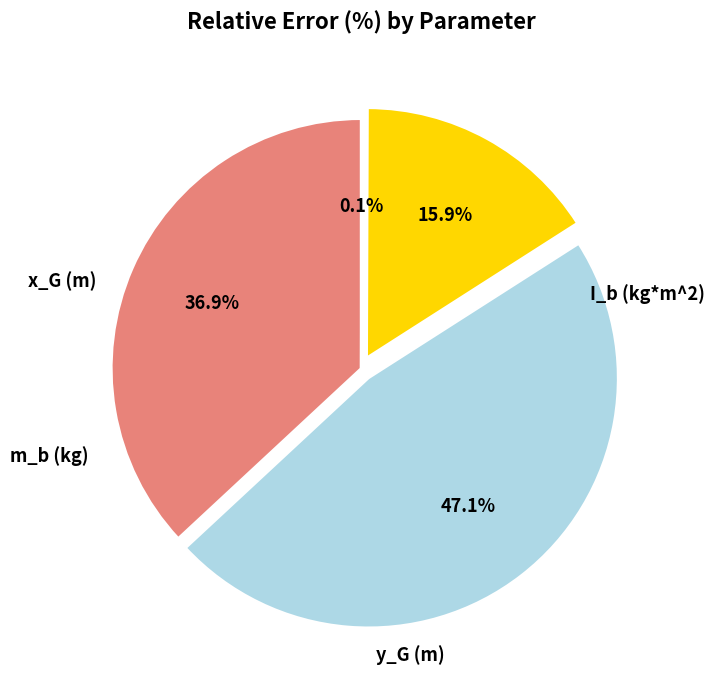

Rank the categories by value from highest to lowest.

m_b (kg), I_b (kg*m^2), x_G (m), y_G (m)